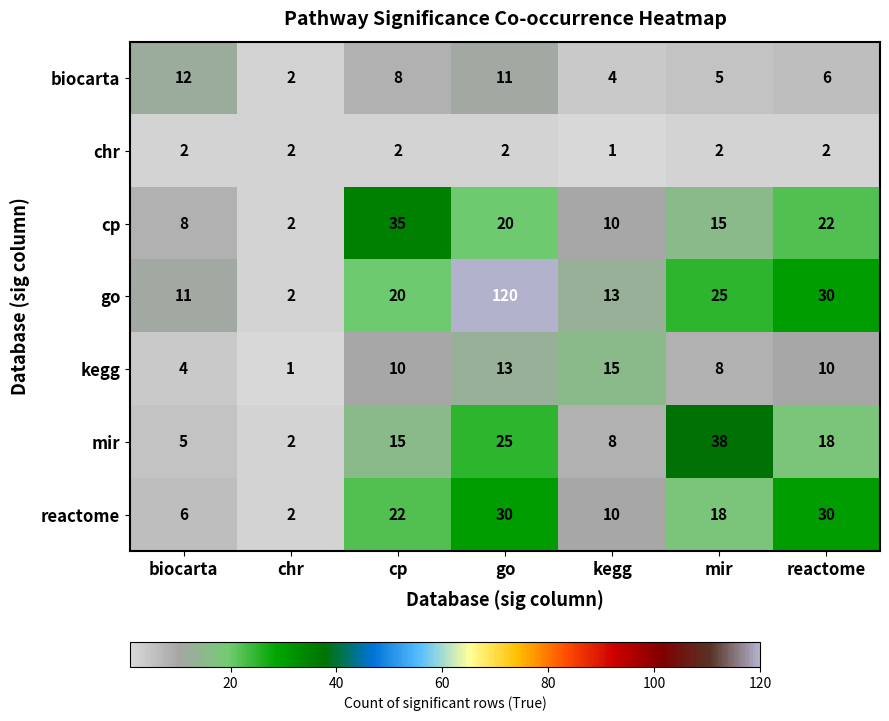

At how many categories does at least one series exceed 75?

1